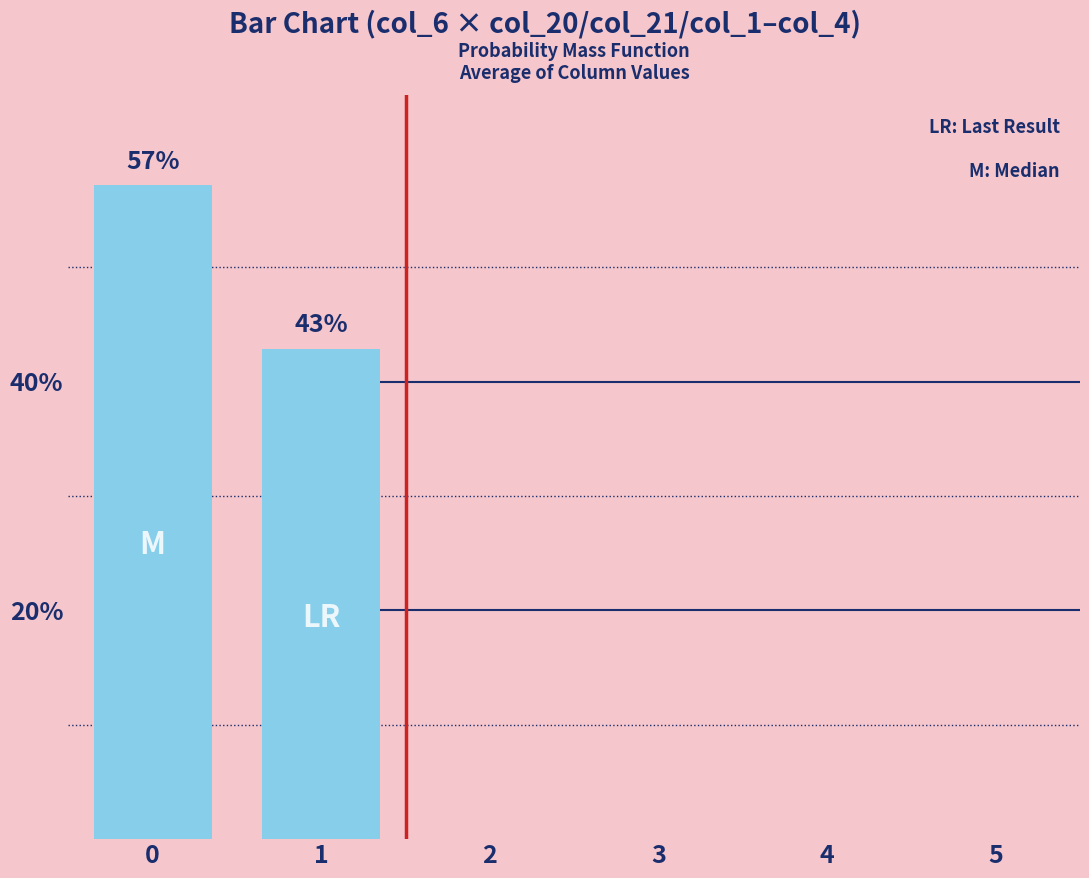

How many values are between 0 and 1?

6